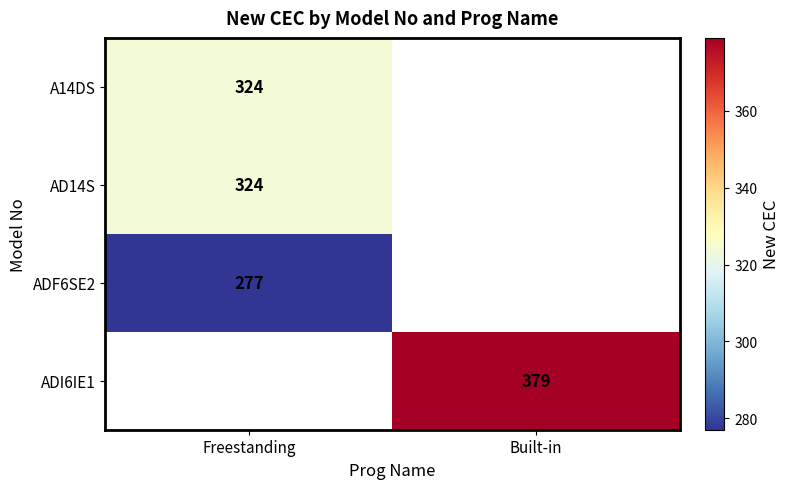

At how many categories does at least one series exceed 322?

2